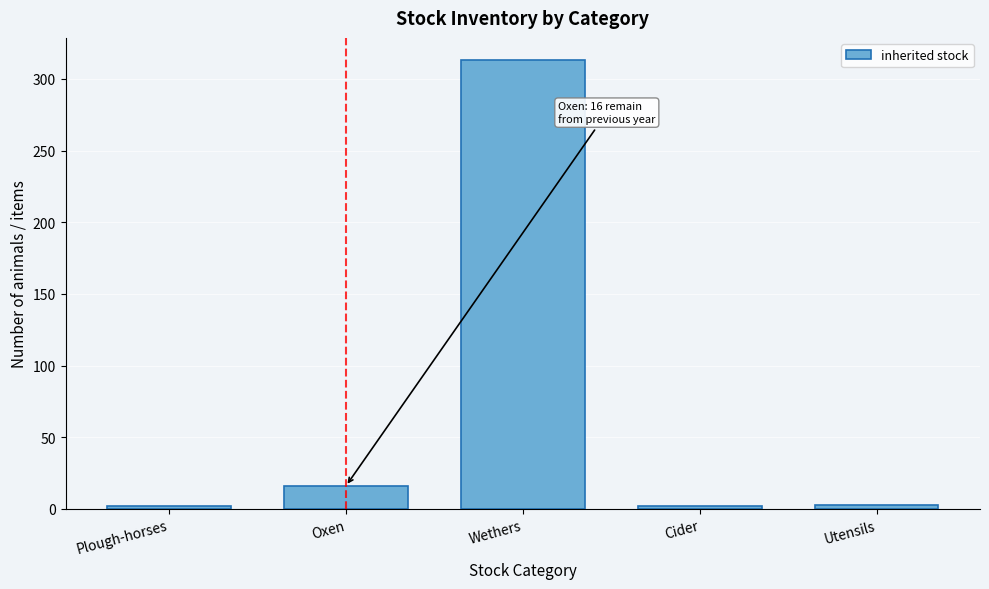

Where is the data nearest to the value 157?

Oxen